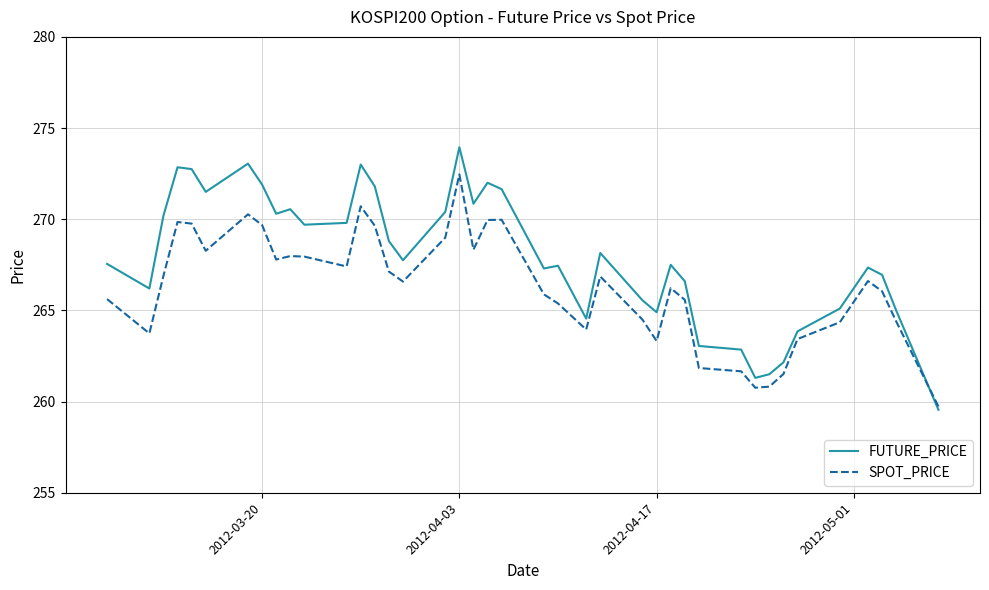

Which series has the largest total across all categories?

FUTURE_PRICE